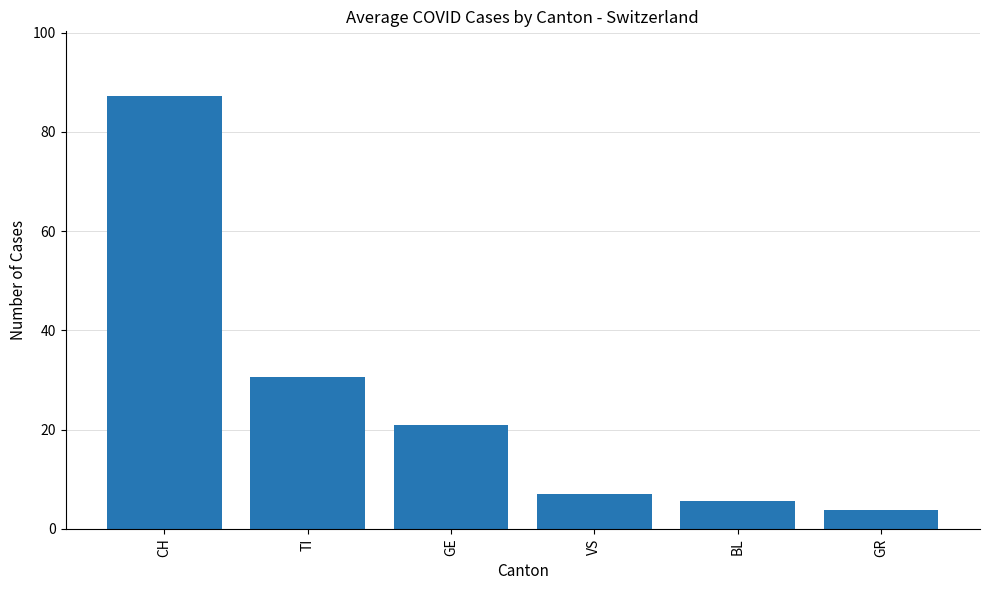

Rank the categories by value from lowest to highest.

GR, BL, VS, GE, TI, CH